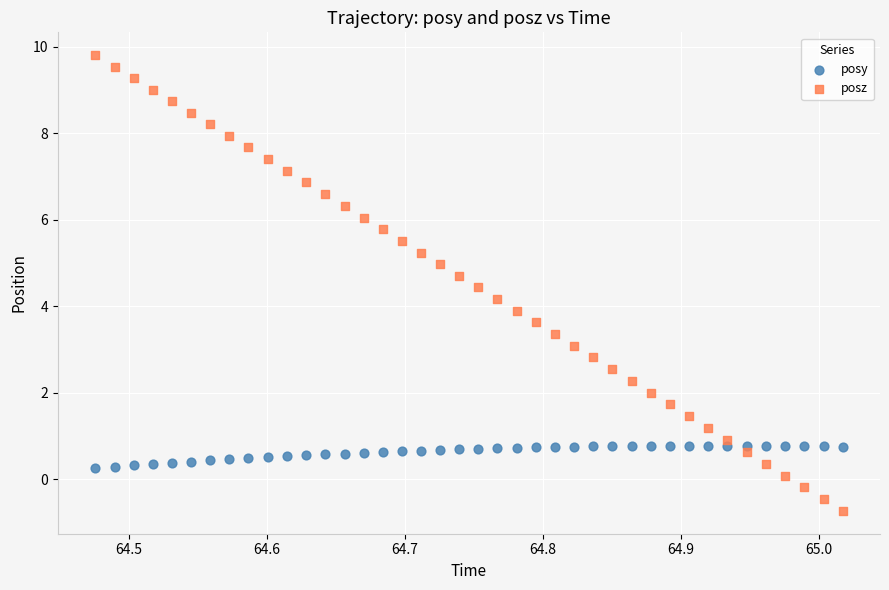

Which series contains the lowest Y value?

posz